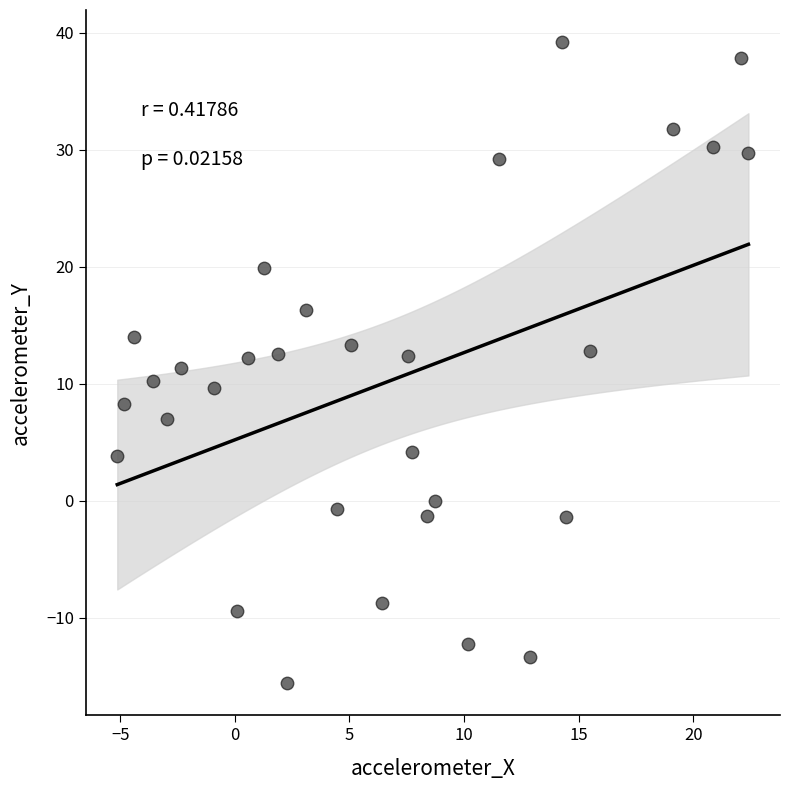

What is the range of Y values (max minus min)?

54.8